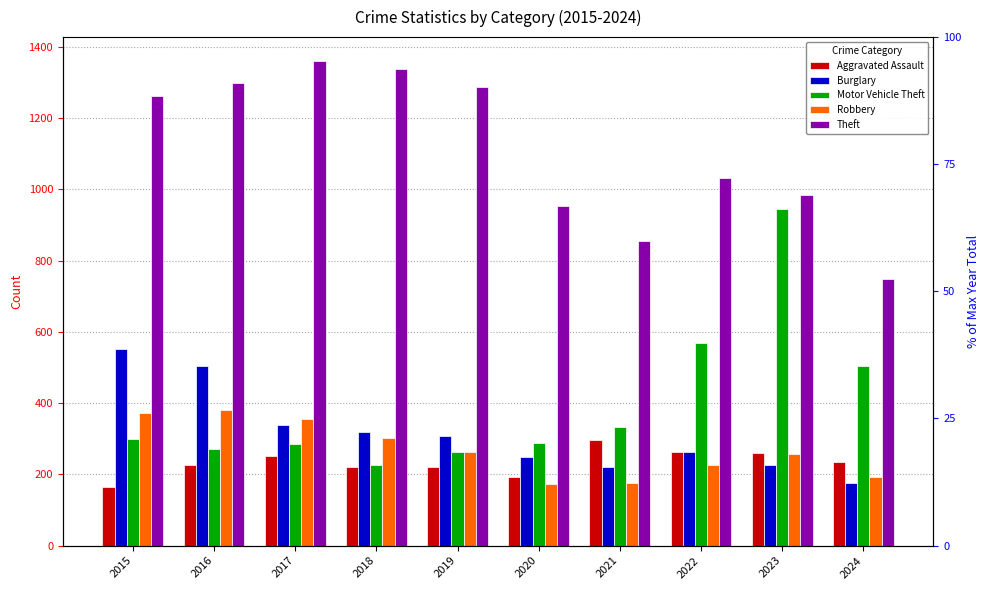

What is the approximate value of Aggravated Assault at 2024, to the nearest 5?

235